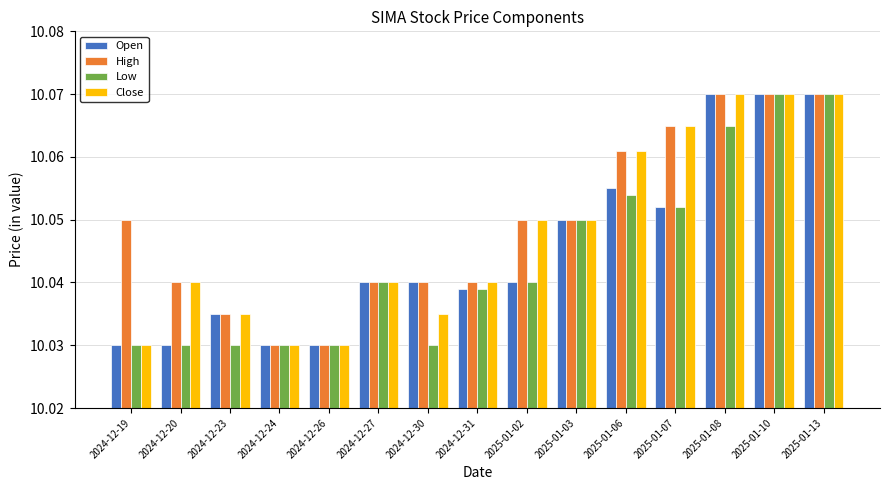

Count the number of categories in the chart.

15